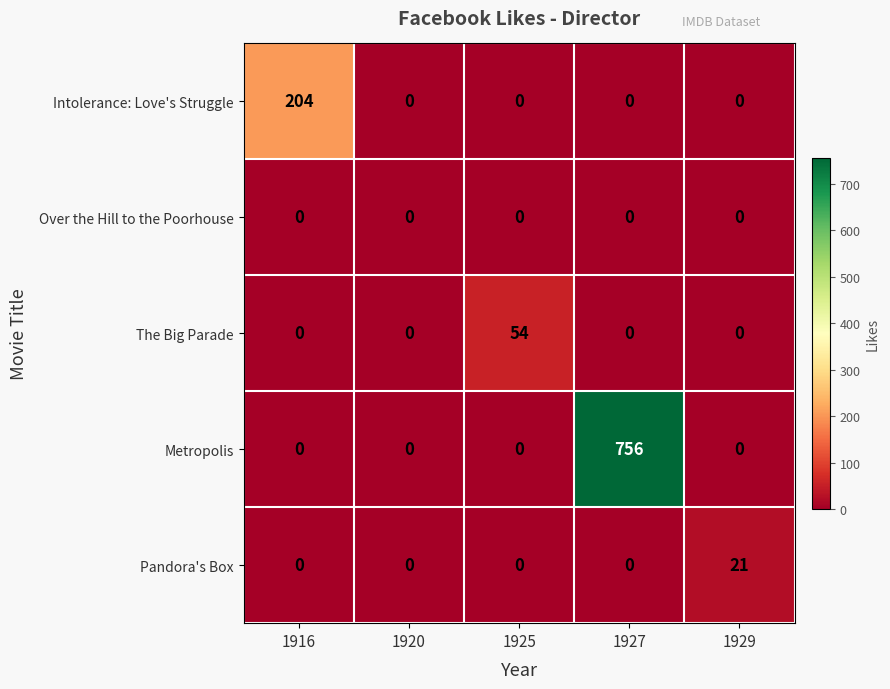

Reading right to left, transcribe all the data shown in this chart.

Intolerance: Love's Struggle: 1929=0	1927=0	1925=0	1920=0	1916=204
Over the Hill to the Poorhouse: 1929=0	1927=0	1925=0	1920=0	1916=0
The Big Parade: 1929=0	1927=0	1925=54	1920=0	1916=0
Metropolis: 1929=0	1927=756	1925=0	1920=0	1916=0
Pandora's Box: 1929=21	1927=0	1925=0	1920=0	1916=0